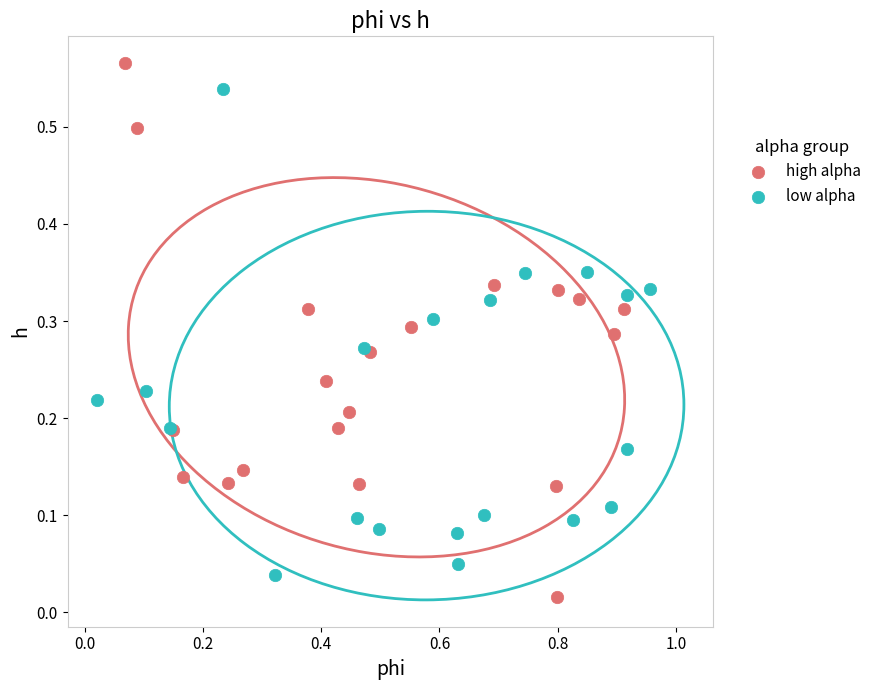

Which series reaches the maximum Y coordinate?

high alpha